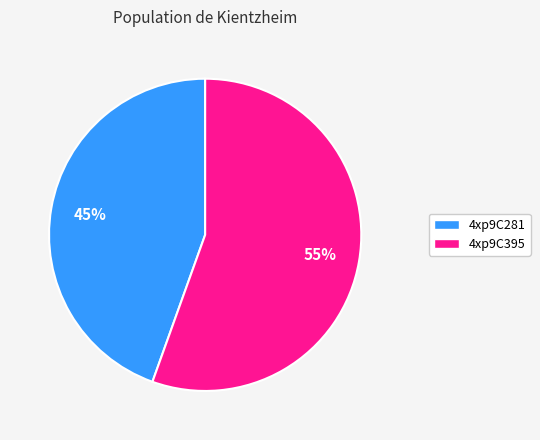

Rank the categories by value from lowest to highest.

4xp9C281, 4xp9C395